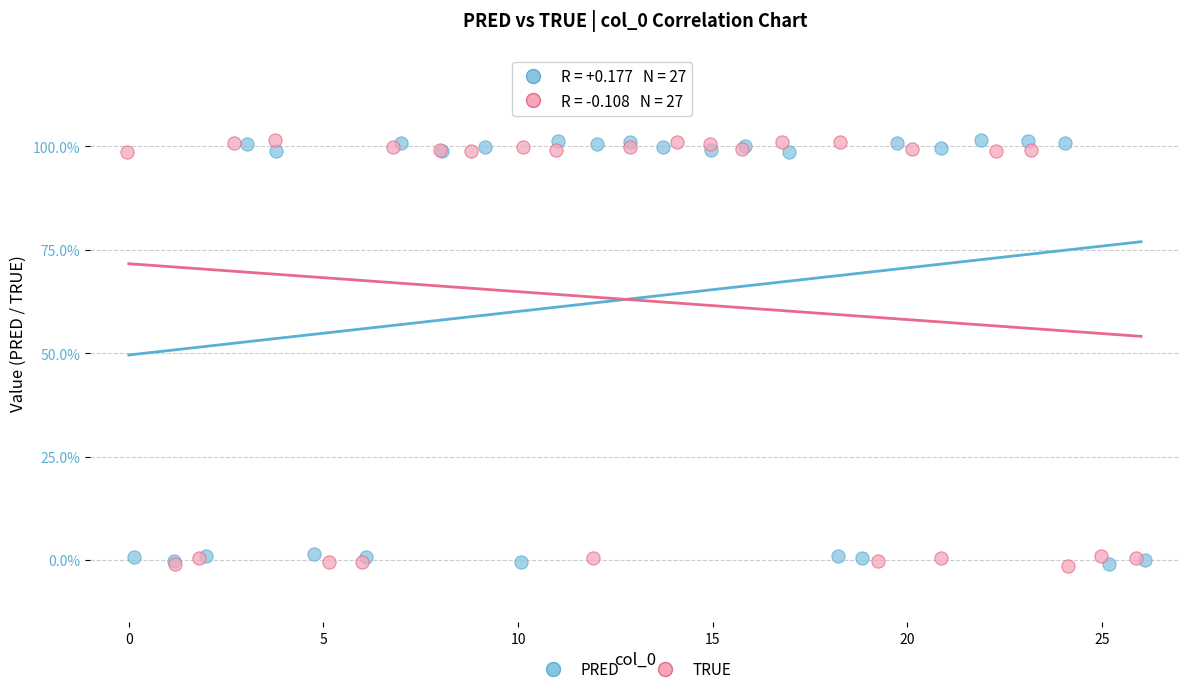

What are all the series names shown in the legend?

PRED, TRUE